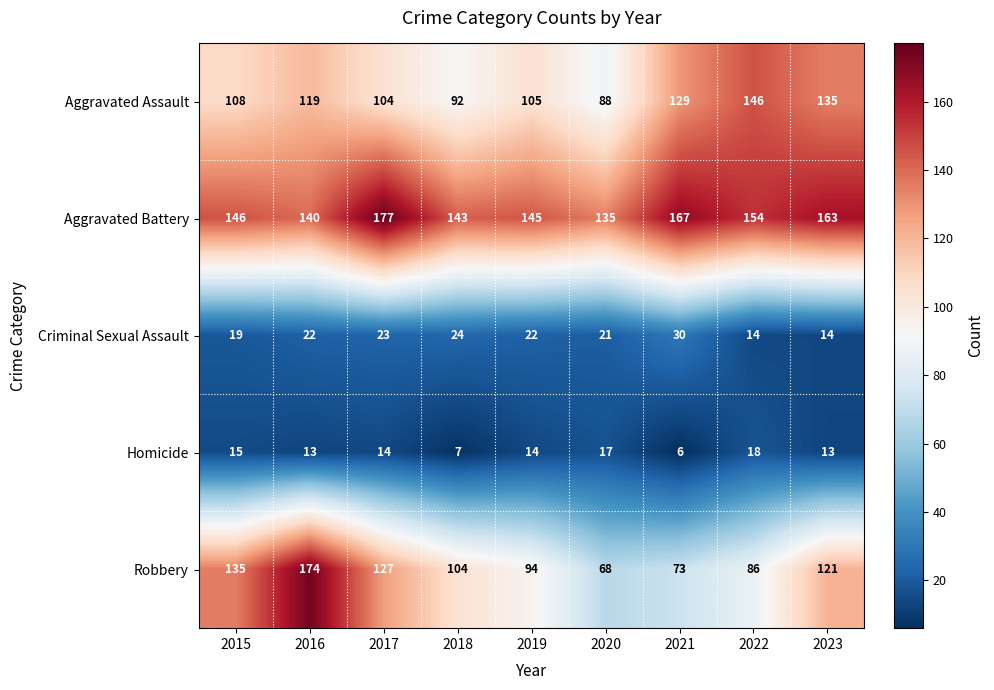

Read the Homicide value at 2016, to the nearest 10.

10